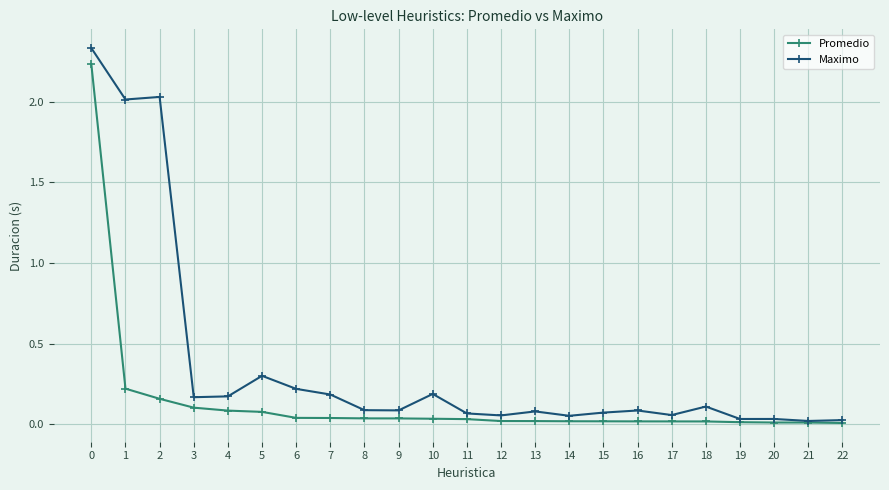

Which series has the largest range (max minus min)?

Maximo